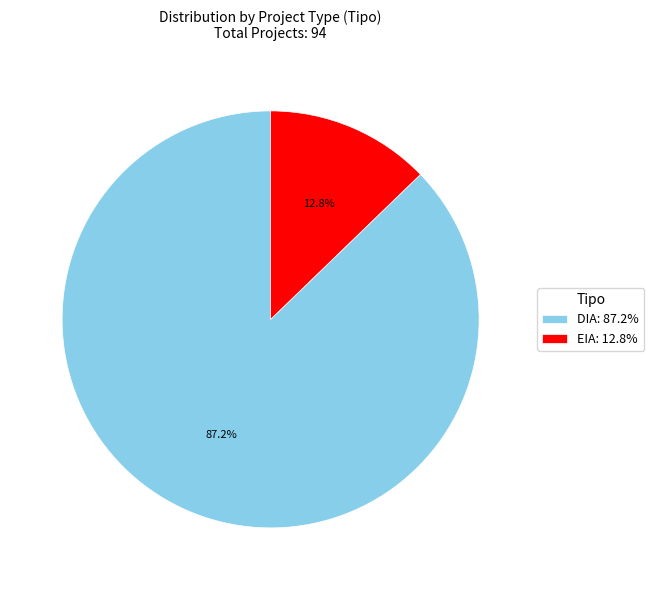

To the nearest percent, what is the difference between the DIA and EIA slice percentages?

74%